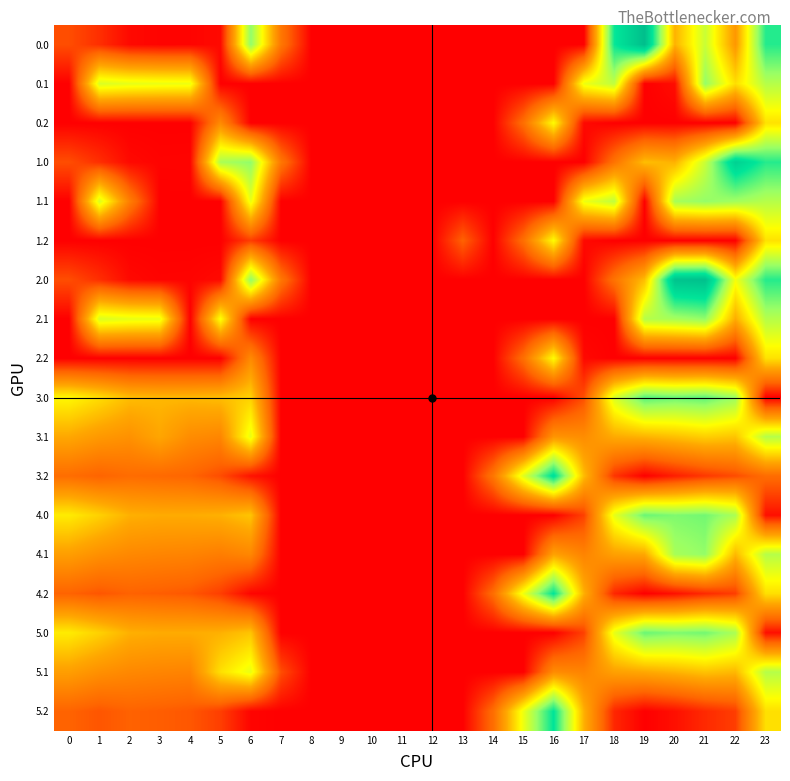

Reading left to right, what are all the values shown in this chart?

0.0: 0=82.0	1=49.5	2=10.3	3=4.4	4=4.9	5=10.8	6=435.0	7=136.4	8=0.0	9=0.0	10=0.0	11=0.0	12=0.0	13=0.0	14=0.0	15=0.0	16=0.0	17=0.0	18=529.6	19=644.5	20=229.9	21=379.0	22=192.3	23=511.3
0.1: 0=0.0	1=361.1	2=347.9	3=342.7	4=339.6	5=0.0	6=0.0	7=0.0	8=0.0	9=0.0	10=0.0	11=0.0	12=0.0	13=0.0	14=0.0	15=0.0	16=0.0	17=340.1	18=388.5	19=0.0	20=14.5	21=432.4	22=283.6	23=399.4
0.2: 0=0.0	1=0.0	2=0.0	3=0.0	4=0.0	5=169.1	6=0.0	7=0.0	8=0.0	9=0.0	10=0.0	11=0.0	12=0.0	13=0.0	14=0.0	15=122.2	16=321.2	17=9.5	18=0.0	19=0.0	20=0.0	21=0.0	22=0.0	23=287.5
1.0: 0=82.0	1=49.5	2=10.3	3=4.4	4=4.9	5=410.8	6=435.0	7=136.4	8=0.0	9=0.0	10=0.0	11=0.0	12=0.0	13=0.0	14=0.0	15=0.0	16=0.0	17=0.0	18=129.6	19=244.5	20=229.9	21=379.0	22=592.3	23=511.3
1.1: 0=0.0	1=361.1	2=148.8	3=0.0	4=0.0	5=0.0	6=345.2	7=0.0	8=0.0	9=0.0	10=0.0	11=0.0	12=0.0	13=0.0	14=0.0	15=0.0	16=0.0	17=340.1	18=388.5	19=0.0	20=414.5	21=432.4	22=419.9	23=399.4
1.2: 0=0.0	1=0.0	2=0.0	3=0.0	4=0.0	5=0.0	6=64.7	7=0.0	8=0.0	9=0.0	10=0.0	11=0.0	12=0.0	13=104.4	14=0.0	15=122.2	16=321.2	17=9.5	18=0.0	19=0.0	20=0.0	21=0.0	22=0.0	23=287.5
2.0: 0=82.0	1=49.5	2=10.3	3=4.4	4=4.9	5=10.8	6=435.0	7=136.4	8=0.0	9=0.0	10=0.0	11=0.0	12=0.0	13=0.0	14=0.0	15=0.0	16=0.0	17=0.0	18=129.6	19=244.5	20=629.9	21=638.4	22=333.0	23=511.3
2.1: 0=0.0	1=361.1	2=347.9	3=342.7	4=0.0	5=329.5	6=0.0	7=0.0	8=0.0	9=0.0	10=0.0	11=0.0	12=0.0	13=0.0	14=0.0	15=0.0	16=0.0	17=0.0	18=0.0	19=399.7	20=414.5	21=432.4	22=222.7	23=399.4
2.2: 0=0.0	1=0.0	2=0.0	3=0.0	4=0.0	5=0.0	6=169.1	7=0.0	8=0.0	9=0.0	10=0.0	11=0.0	12=0.0	13=0.0	14=0.0	15=122.2	16=321.2	17=9.5	18=0.0	19=0.0	20=0.0	21=0.0	22=0.0	23=287.5
3.0: 0=315.0	1=282.5	2=243.3	3=237.4	4=237.9	5=243.8	6=268.0	7=0.0	8=0.0	9=0.0	10=0.0	11=0.0	12=0.0	13=0.0	14=0.0	15=0.0	16=0.0	17=83.3	18=362.6	19=477.5	20=462.9	21=471.4	22=425.3	23=0.0
3.1: 0=217.6	1=194.1	2=180.9	3=215.3	4=172.6	5=162.5	6=345.2	7=0.0	8=0.0	9=0.0	10=0.0	11=0.0	12=0.0	13=0.0	14=0.0	15=0.0	16=186.7	17=173.1	18=221.5	19=232.7	20=247.5	21=265.4	22=252.9	23=399.4
3.2: 0=120.1	1=105.7	2=118.5	3=114.0	4=107.4	5=81.1	6=20.1	7=0.0	8=0.0	9=0.0	10=0.0	11=0.0	12=0.0	13=0.0	14=134.9	15=355.2	16=554.2	17=242.5	18=56.1	19=0.0	20=32.2	21=59.4	22=80.4	23=118.8
4.0: 0=300.0	1=267.5	2=228.3	3=222.4	4=222.9	5=228.8	6=253.0	7=0.0	8=0.0	9=0.0	10=0.0	11=0.0	12=0.0	13=0.0	14=0.0	15=0.0	16=0.0	17=68.3	18=347.6	19=462.5	20=447.9	21=456.4	22=410.3	23=16.7
4.1: 0=202.6	1=179.1	2=165.9	3=160.7	4=157.6	5=147.5	6=163.2	7=0.0	8=0.0	9=0.0	10=0.0	11=0.0	12=0.0	13=0.0	14=0.0	15=0.0	16=209.3	17=158.1	18=206.5	19=217.7	20=414.5	21=432.4	22=237.9	23=399.4
4.2: 0=105.1	1=90.7	2=103.5	3=99.0	4=92.4	5=66.1	6=5.1	7=0.0	8=0.0	9=0.0	10=0.0	11=0.0	12=0.0	13=0.0	14=119.9	15=340.2	16=539.2	17=227.5	18=41.1	19=0.0	20=17.2	21=44.4	22=65.4	23=285.0
5.0: 0=300.0	1=267.5	2=228.3	3=222.4	4=222.9	5=228.8	6=253.0	7=0.0	8=0.0	9=0.0	10=0.0	11=0.0	12=0.0	13=0.0	14=0.0	15=0.0	16=0.0	17=68.3	18=347.6	19=462.5	20=447.9	21=456.4	22=410.3	23=16.7
5.1: 0=202.6	1=179.1	2=165.9	3=160.7	4=157.6	5=285.5	6=345.2	7=81.6	8=0.0	9=0.0	10=0.0	11=0.0	12=0.0	13=0.0	14=0.0	15=0.0	16=171.7	17=158.1	18=206.5	19=217.7	20=232.5	21=250.4	22=237.9	23=399.4
5.2: 0=105.1	1=90.7	2=103.5	3=99.0	4=92.4	5=66.1	6=5.1	7=0.0	8=0.0	9=0.0	10=0.0	11=0.0	12=0.0	13=0.0	14=119.9	15=340.2	16=539.2	17=227.5	18=41.1	19=0.0	20=17.2	21=44.4	22=65.4	23=285.0